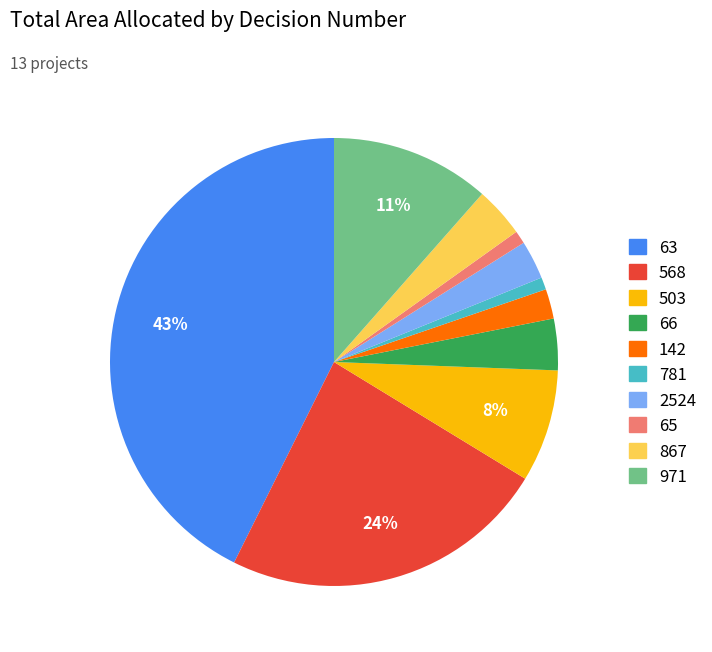

Approximately how many times larger is the value at 65 compared to 2524?

0.3